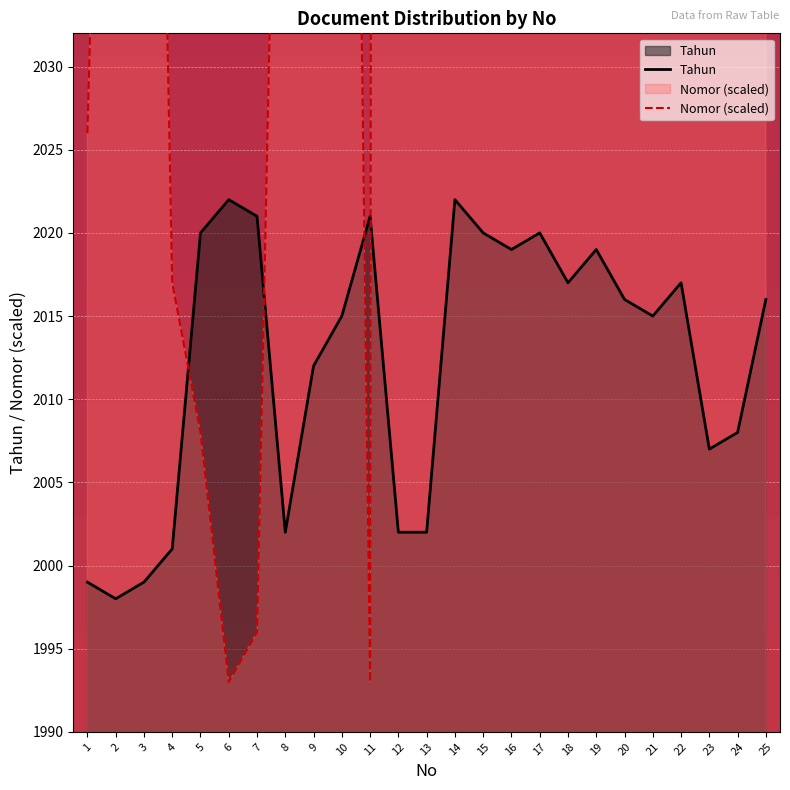

How many series are shown in this chart?

2